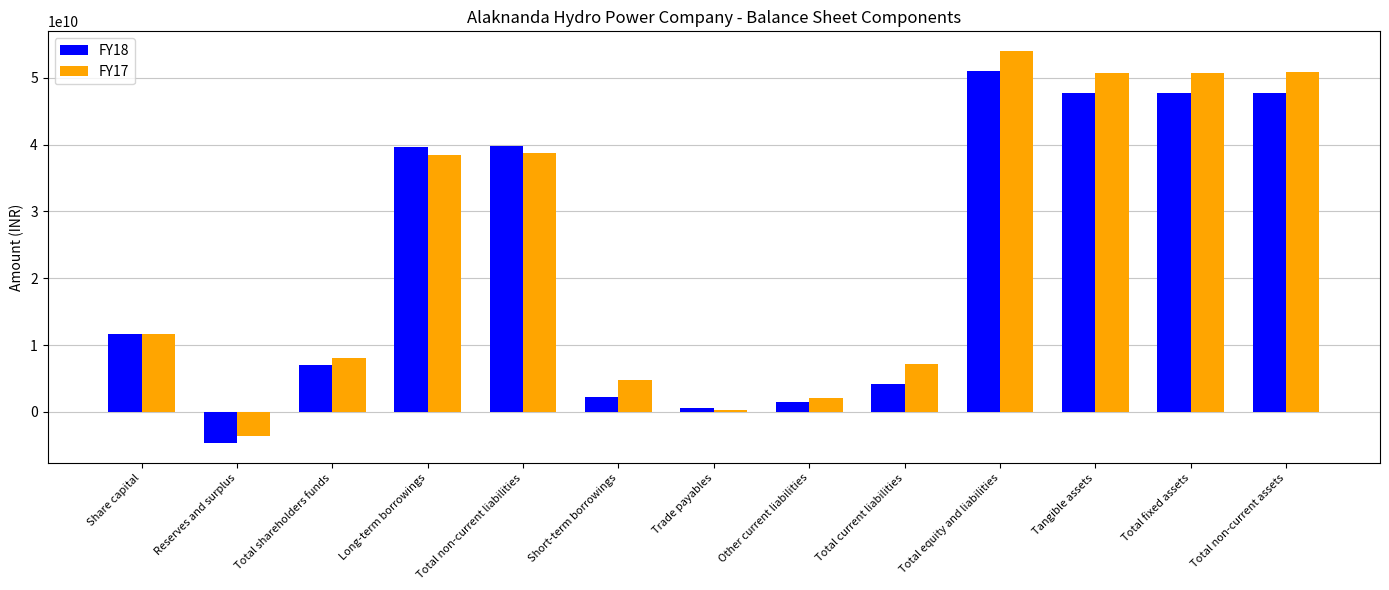

What position from the right is Share capital?

13